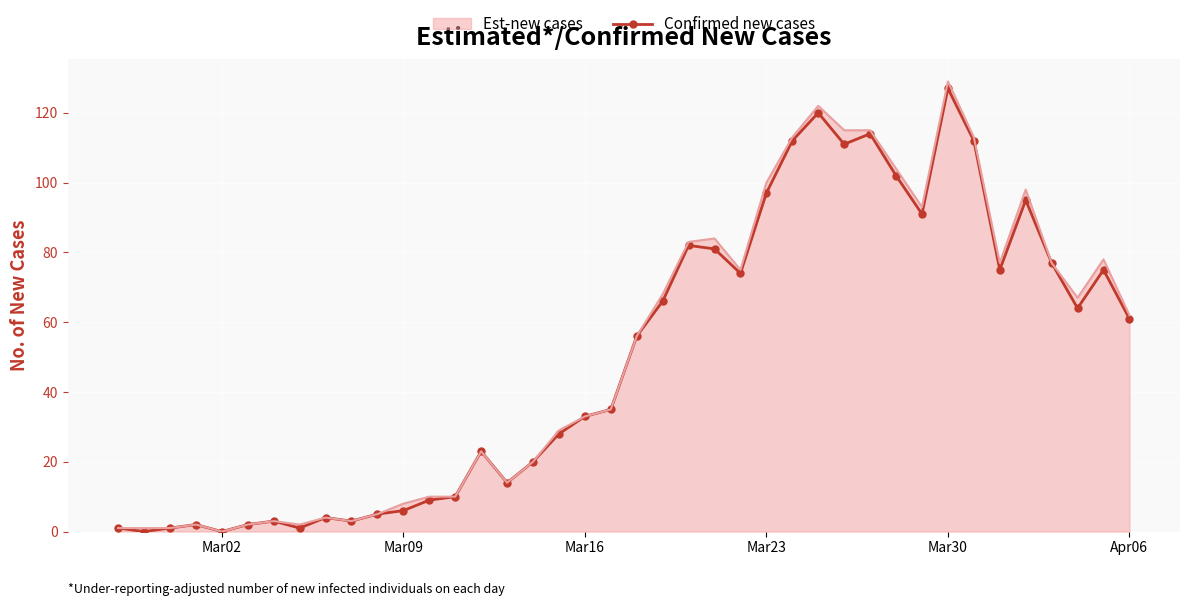

What is the maximum value for Est-new cases?

129